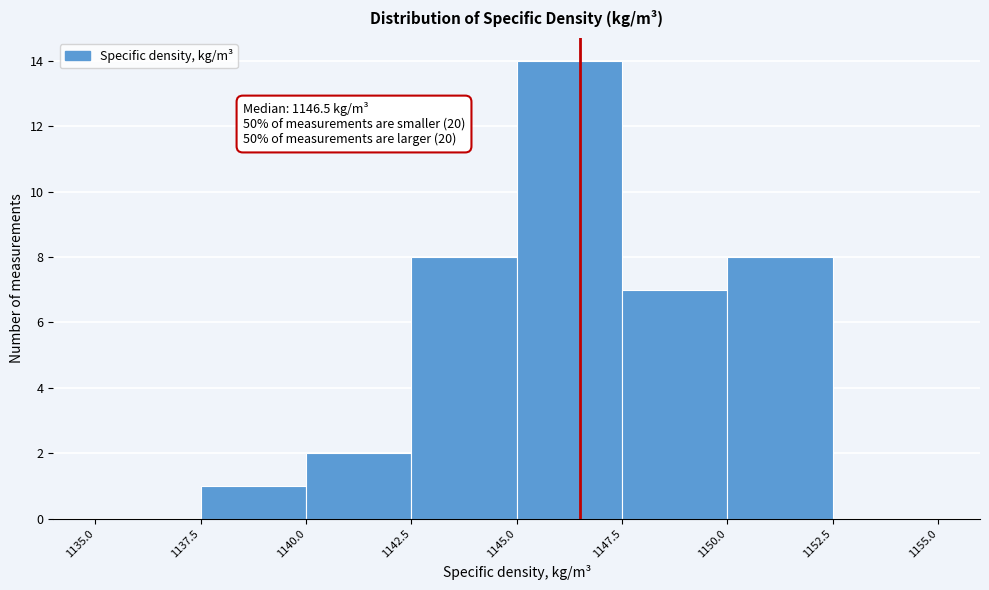

Over which range of the x-axis is the bar tallest?

1145.0 to 1147.5